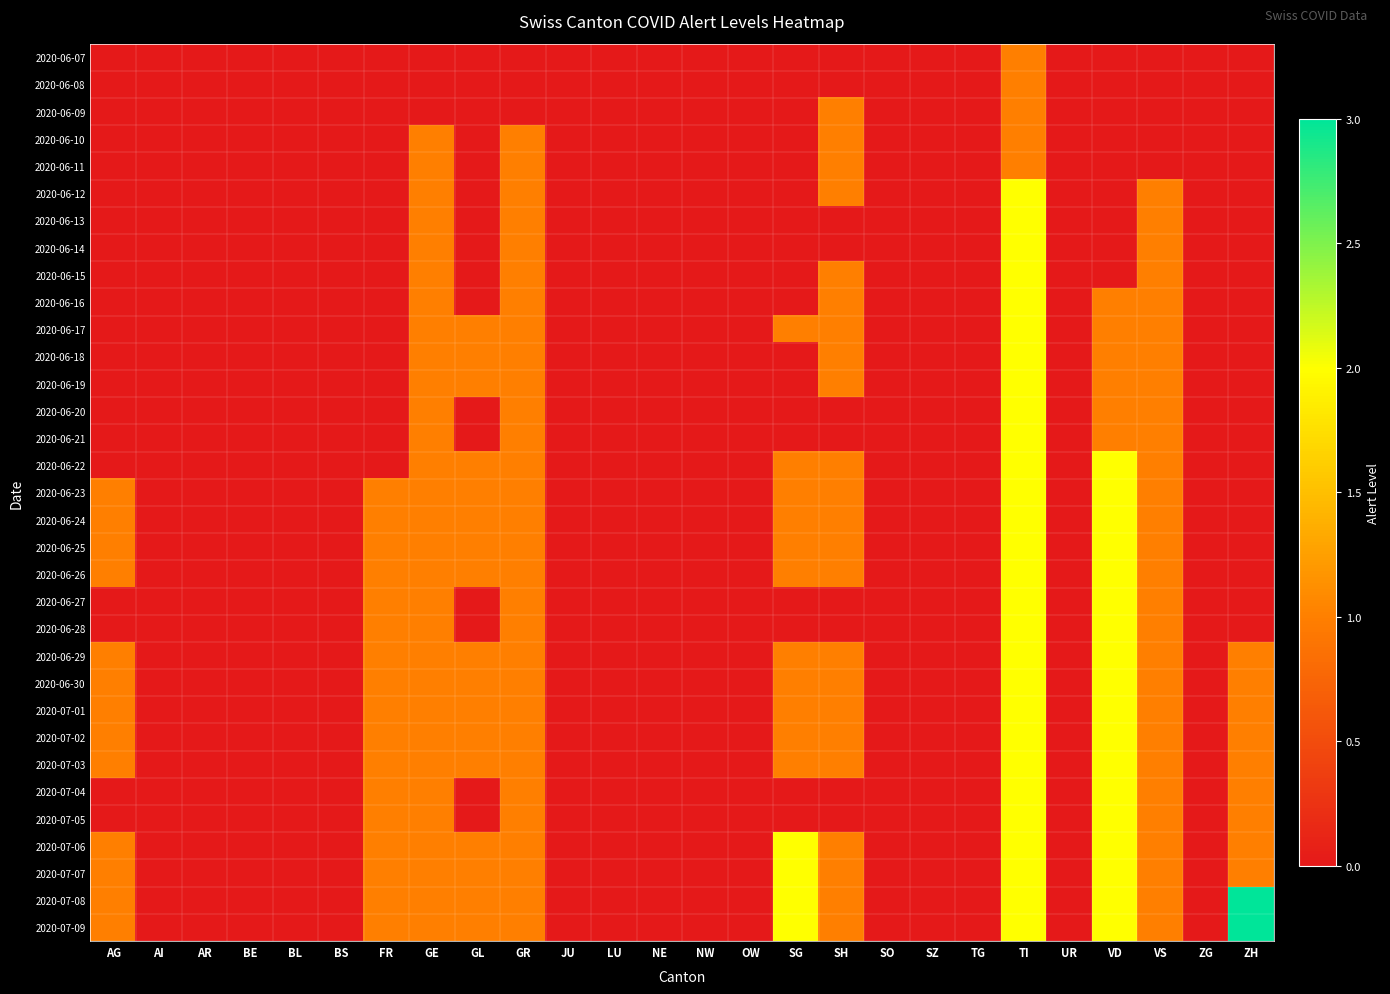

Count the number of categories in the chart.

26